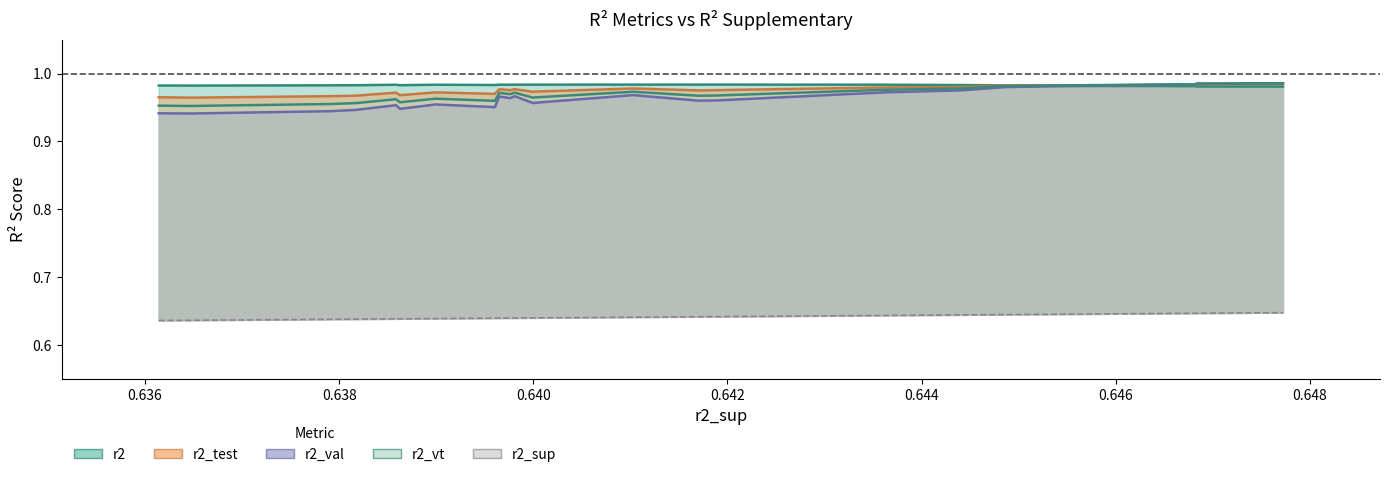

Does the chart have visible grid lines?

No